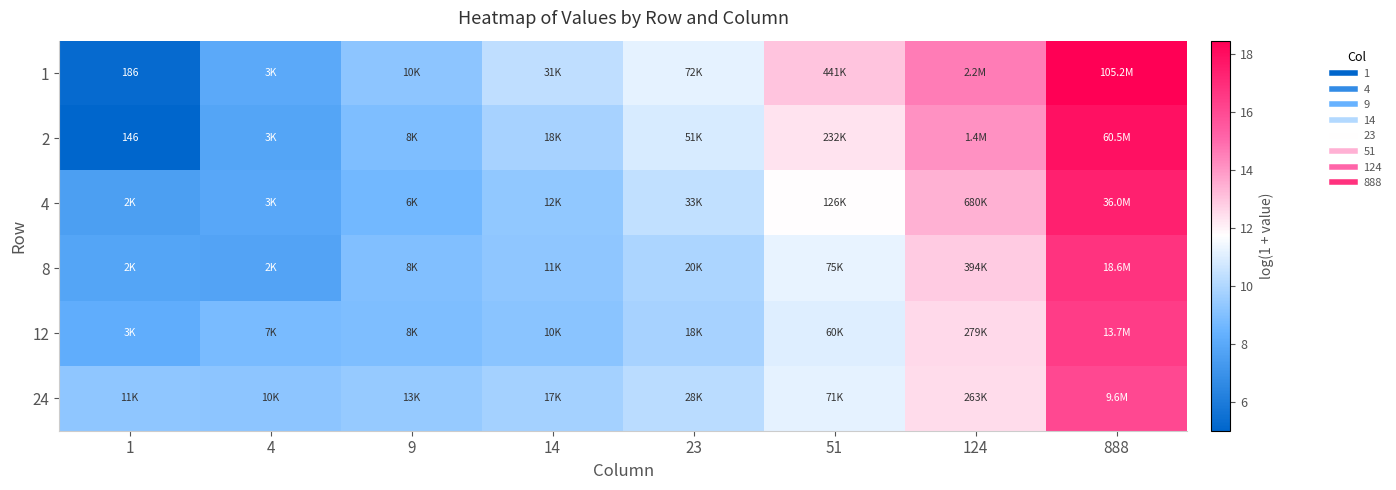

Which series has the largest total across all categories?

1